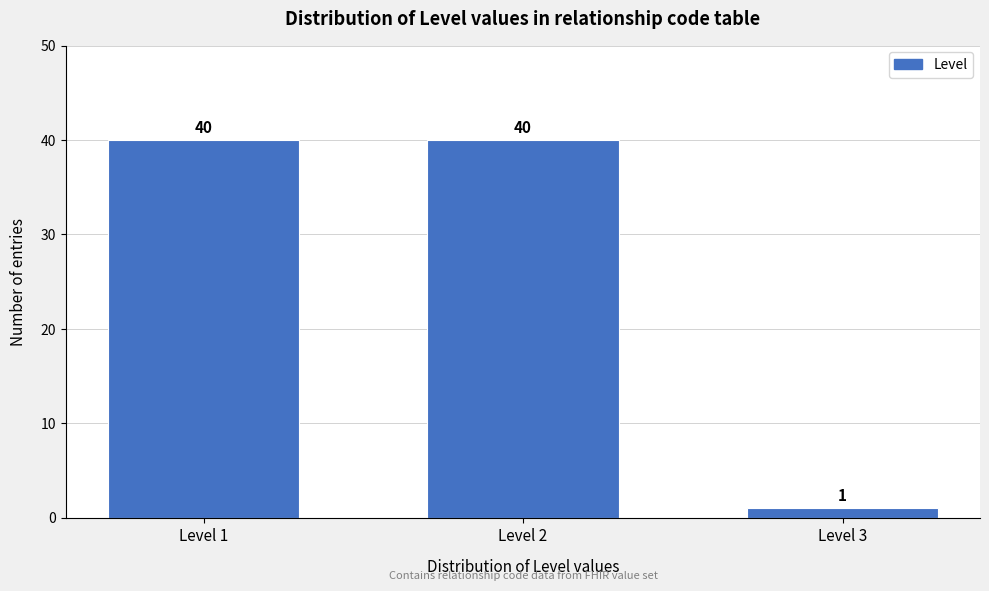

Reading left to right, what are all the values shown in this chart?

Level 1=40	Level 2=40	Level 3=1